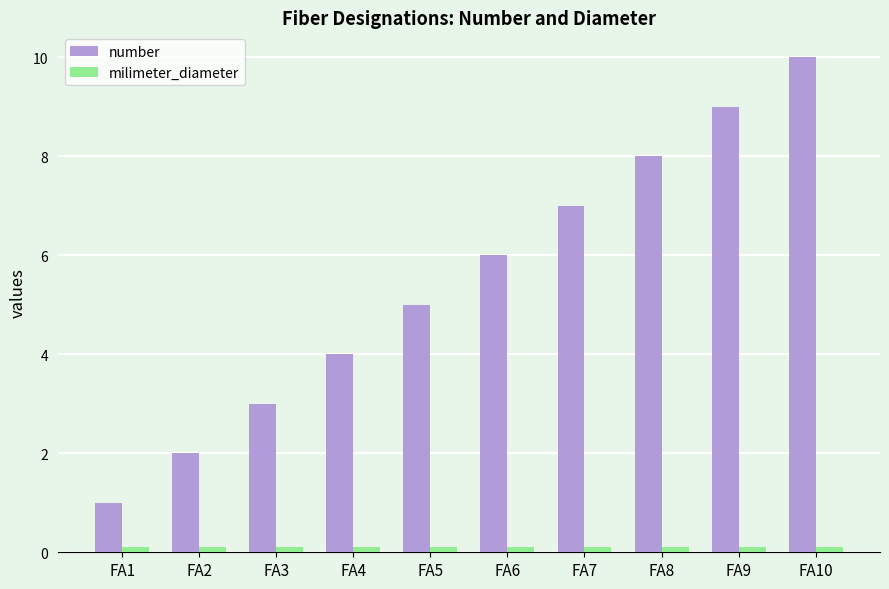

How many bars are there in total?

20